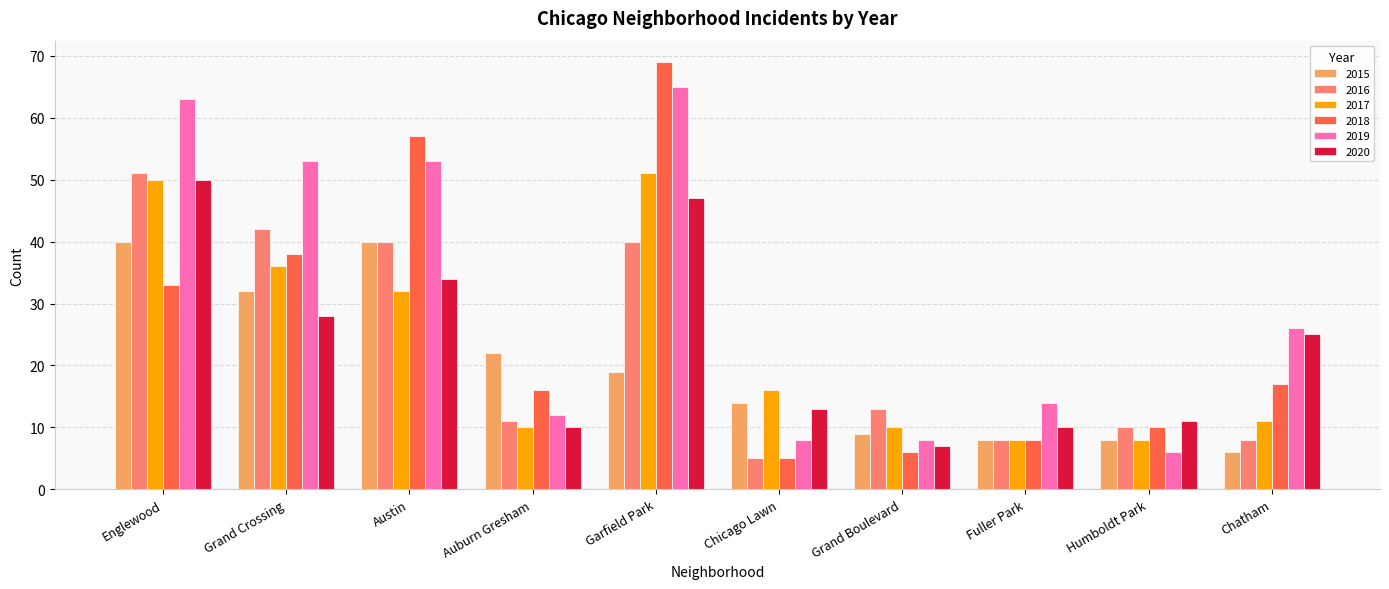

What is the average value of the 2019 series?

31